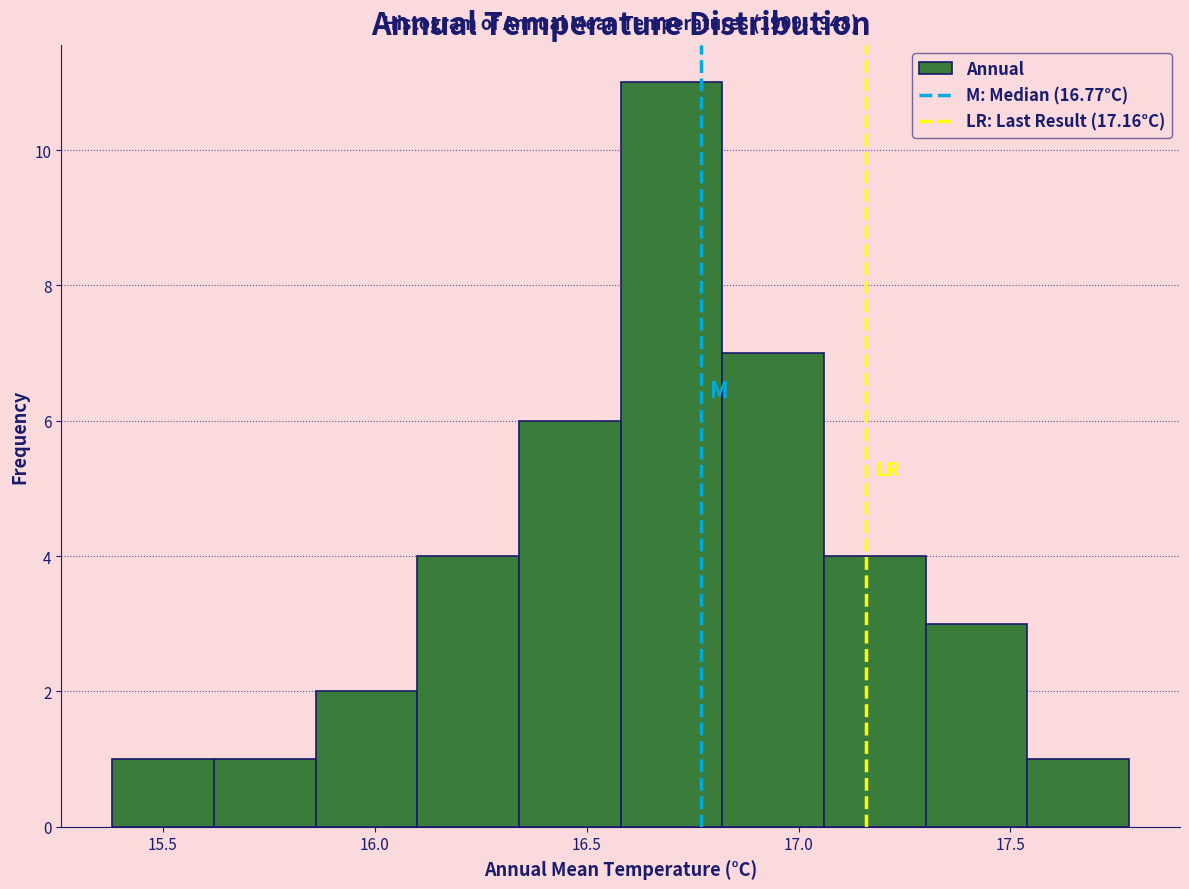

Which range on the x-axis has the tallest bar?

16.58 to 16.82